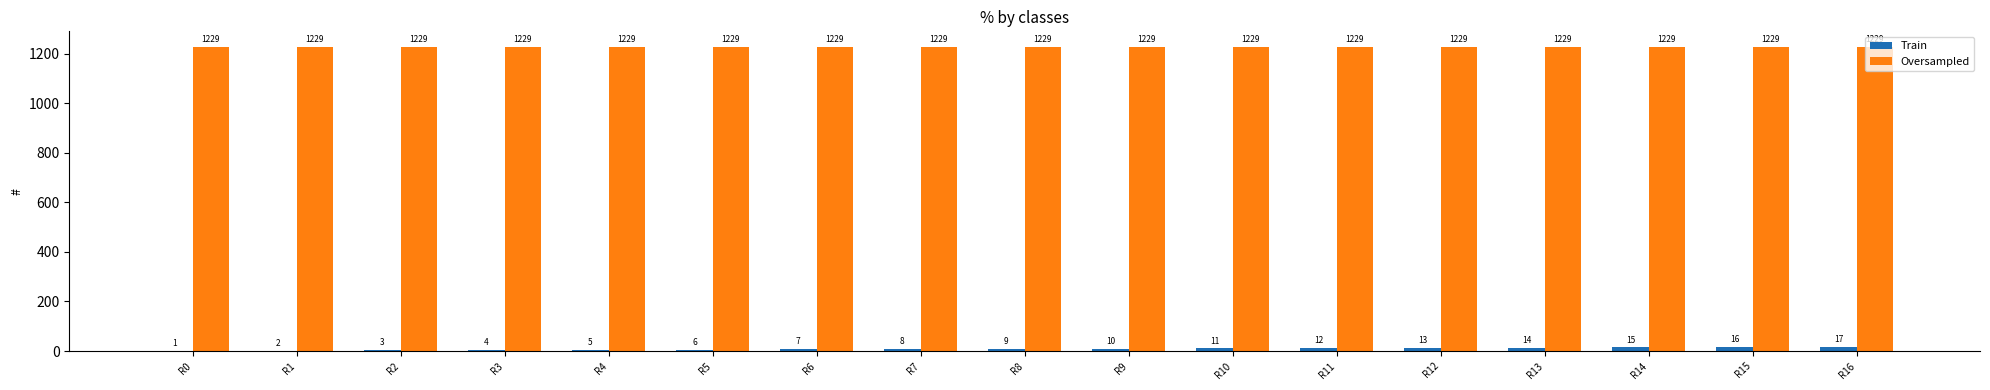

The Oversampled series shows 1229 at R3. True or false?

True